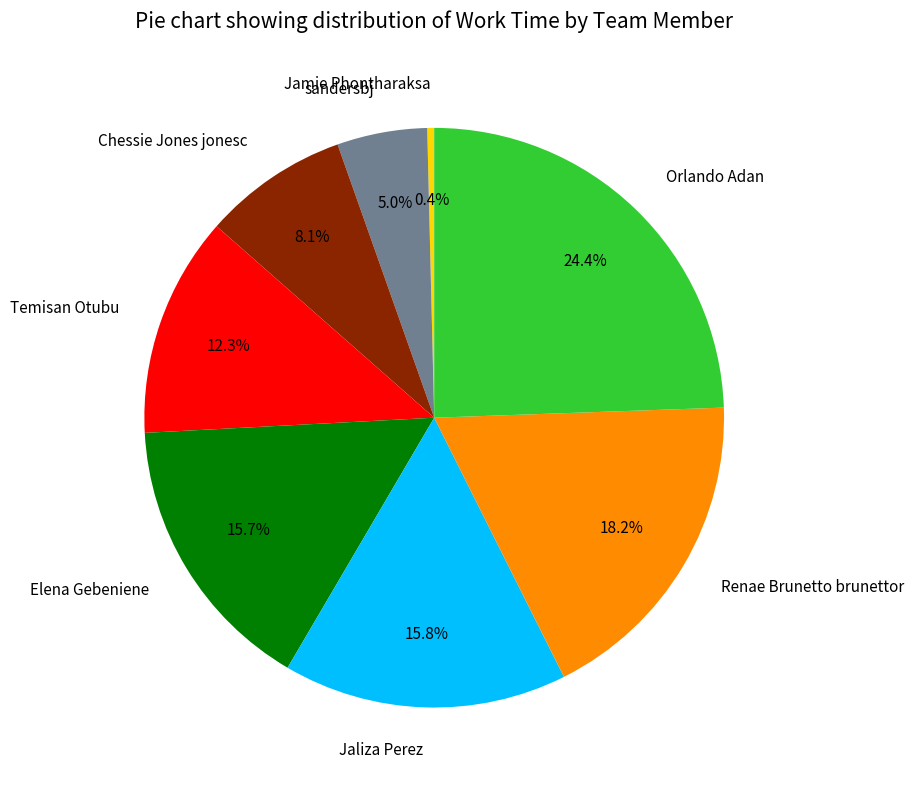

Is there a majority slice in this chart?

No